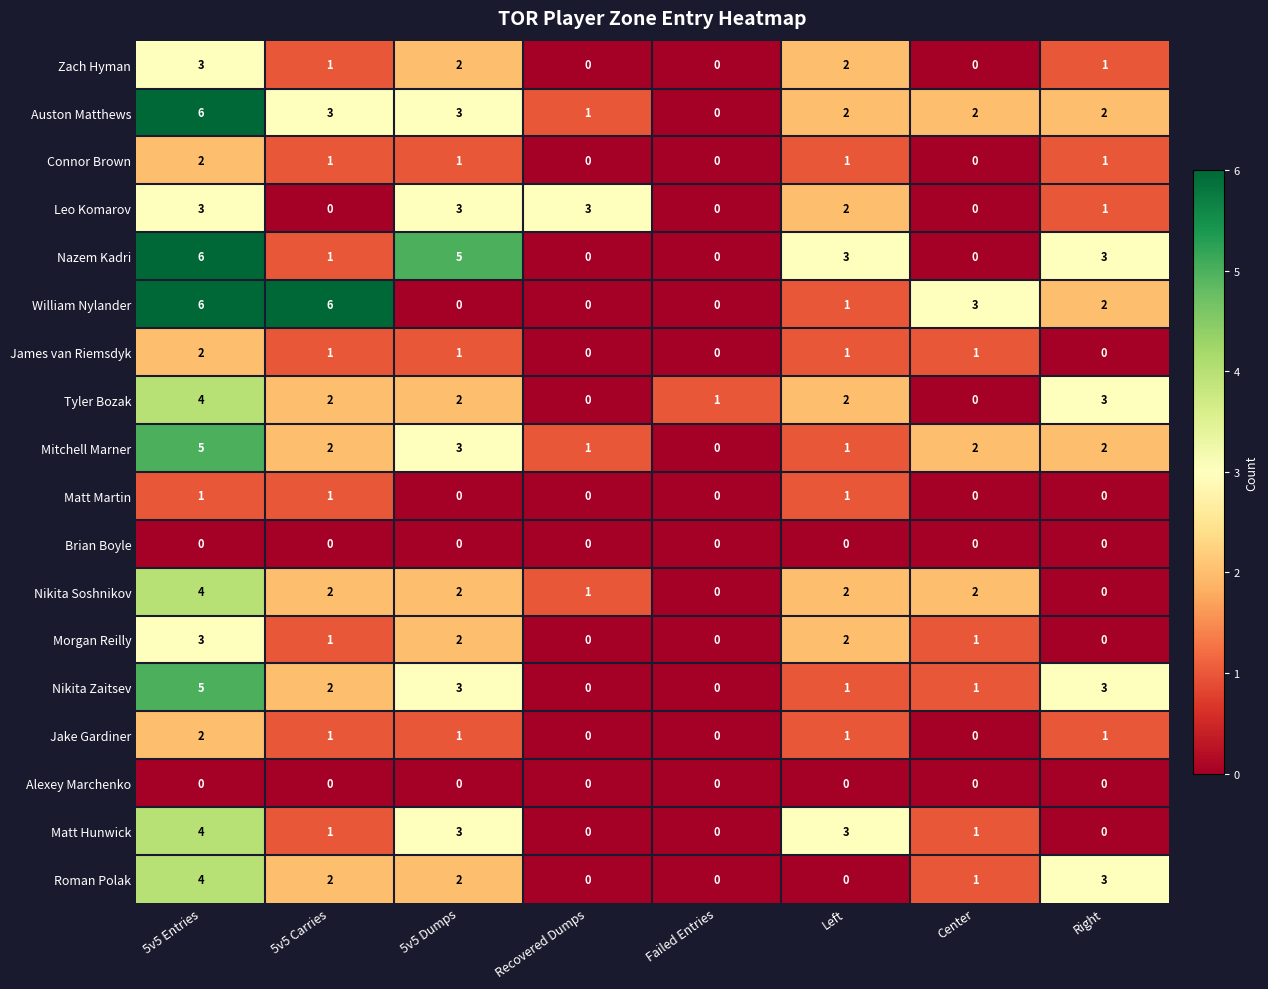

What is the greatest value displayed?

6